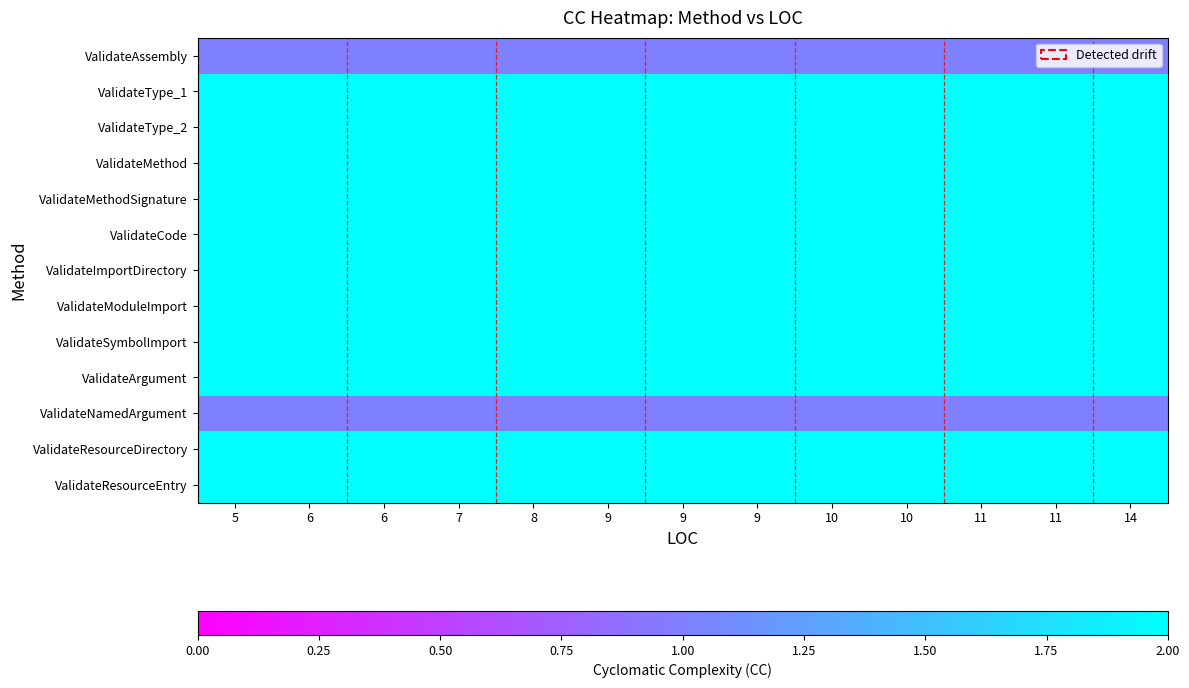

How many data points does each series have?

13